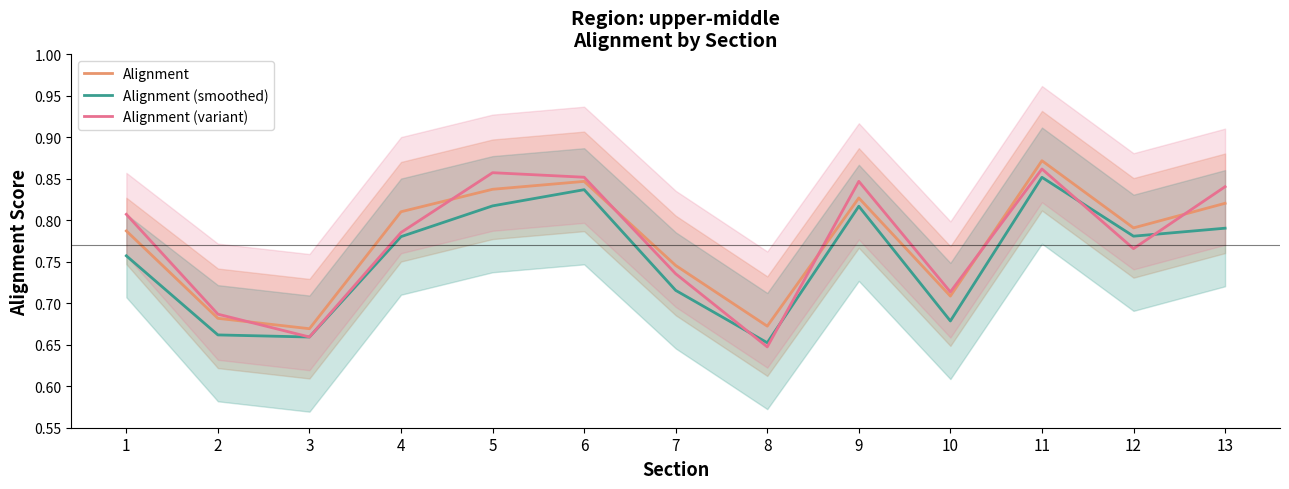

True or false: Alignment (variant) has a value of 0.3 at 13.

False